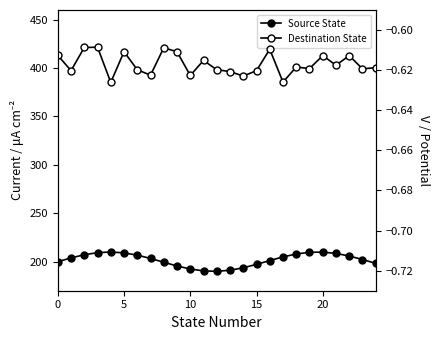

In Source State, how many points are lower than both neighbors (excluding endpoints)?

1